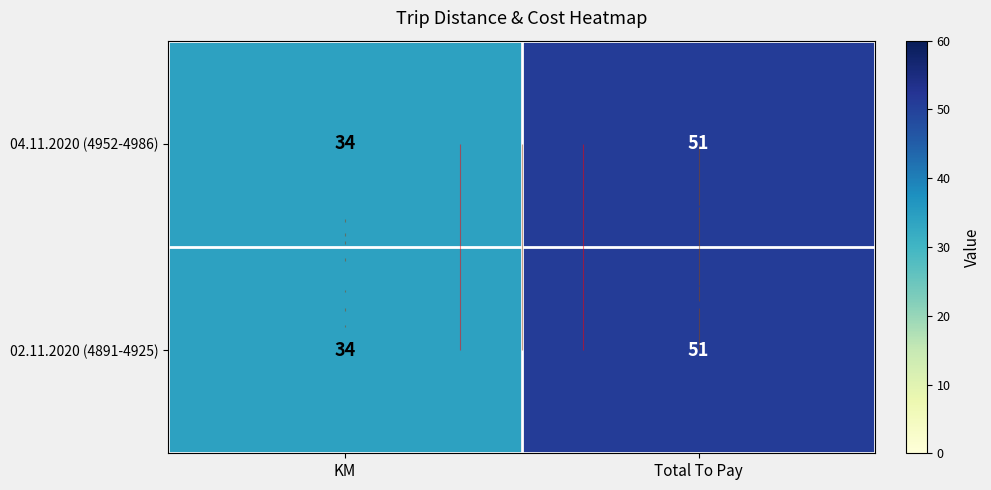

At how many categories does at least one series exceed 35?

1